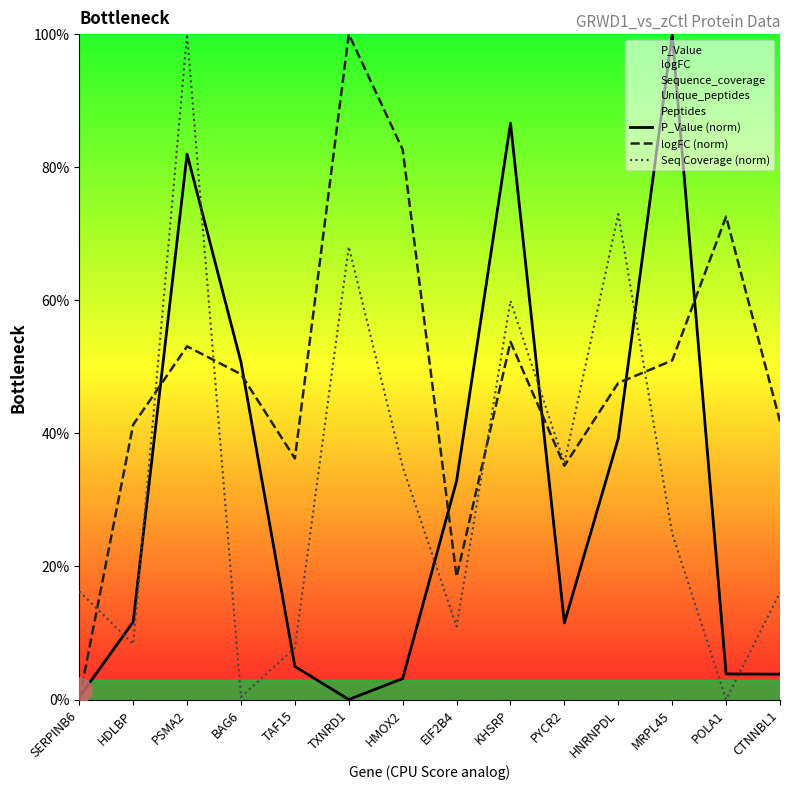

What is the value of the logFC (norm) point at the 13th from the left?

72.6